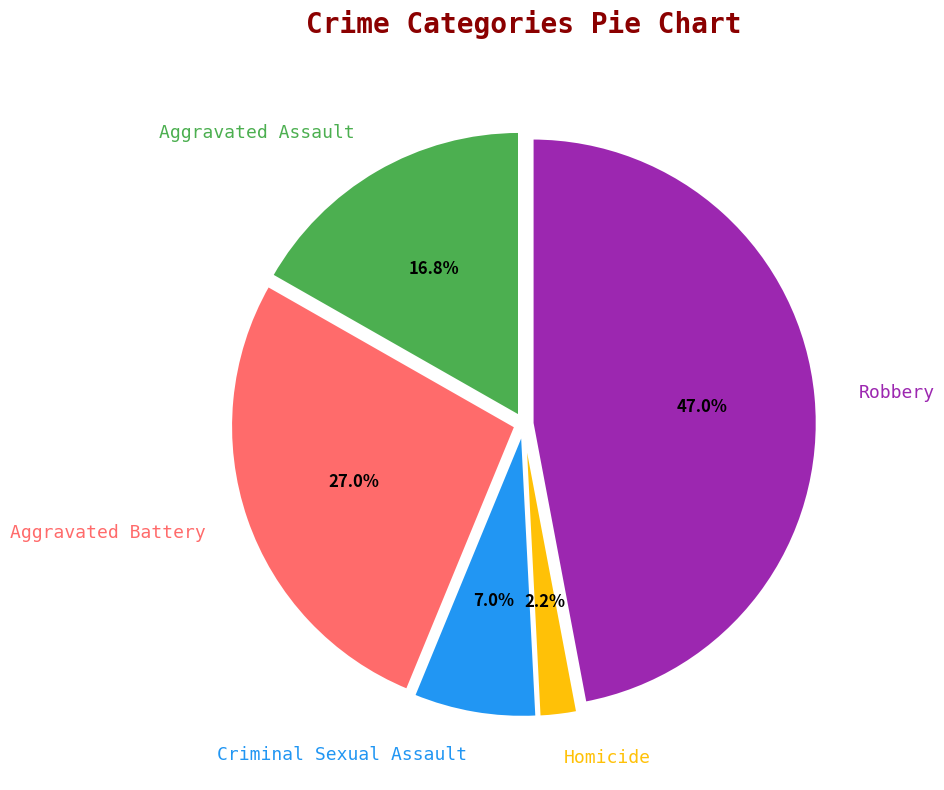

How many slices are in this pie chart?

5